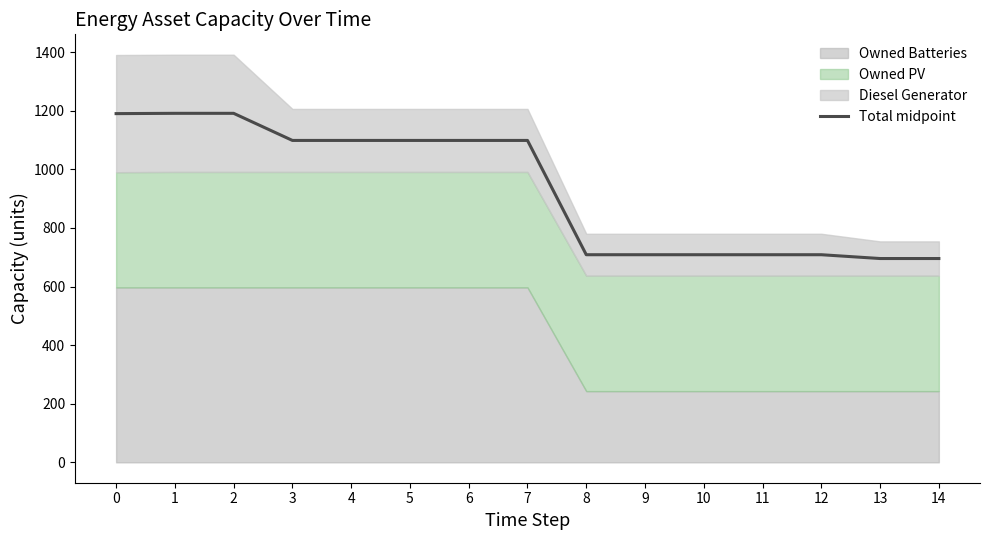

Rank the categories by value from highest to lowest.

1, 2, 0, 3, 4, 5, 6, 7, 8, 9, 10, 11, 12, 13, 14